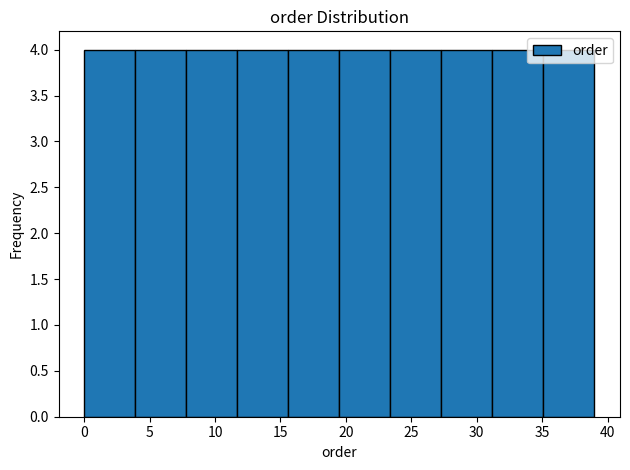

Reading left to right, transcribe this chart: for each bar, give the range it covers on the x-axis and its height. Neither the bar edges nor the heights are printed on the chart, so give them approximately, as read against the axes.

0.0 to 3.9: 4
3.9 to 7.8: 4
7.8 to 11.7: 4
11.7 to 15.6: 4
15.6 to 19.5: 4
19.5 to 23.4: 4
23.4 to 27.3: 4
27.3 to 31.2: 4
31.2 to 35.1: 4
35.1 to 39.0: 4